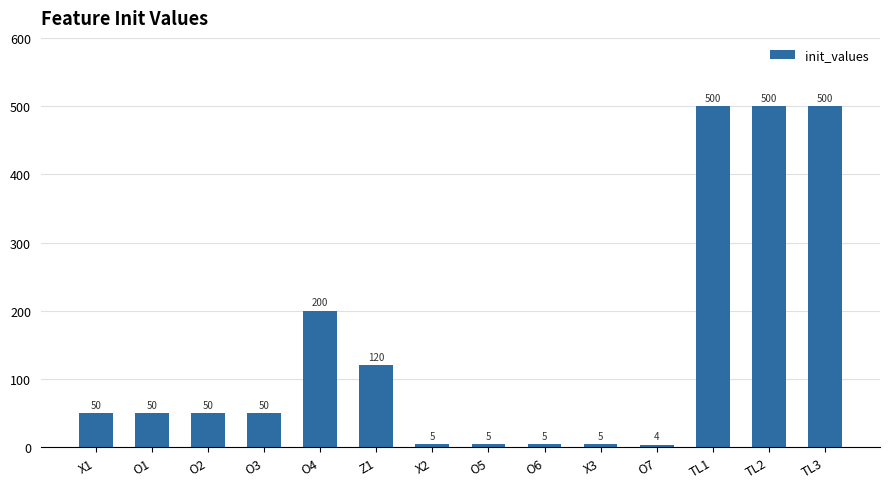

Are the bars grouped side by side (vs. stacked)?

No